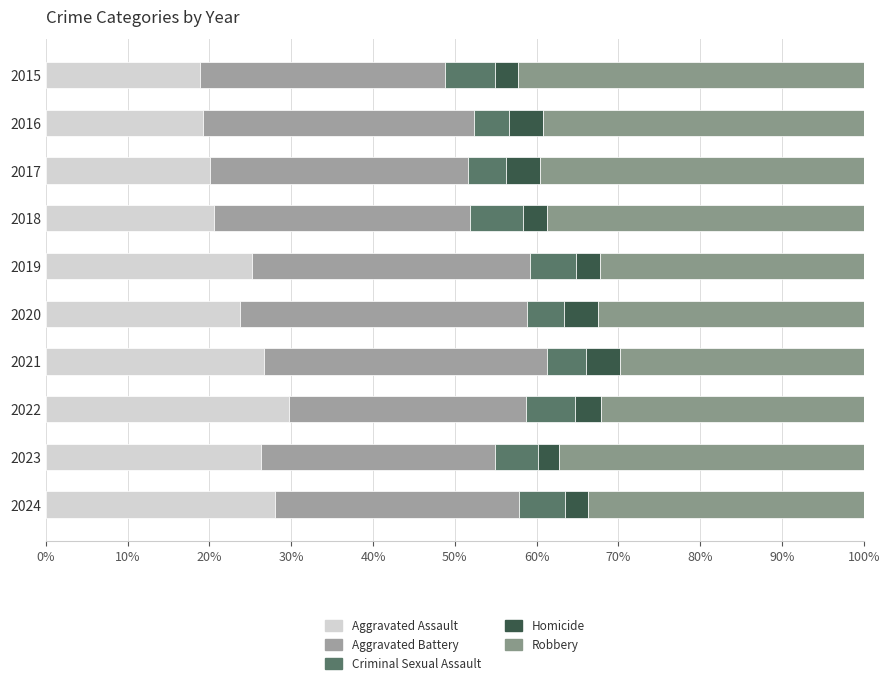

How many data points in Aggravated Assault are less than 25?

5